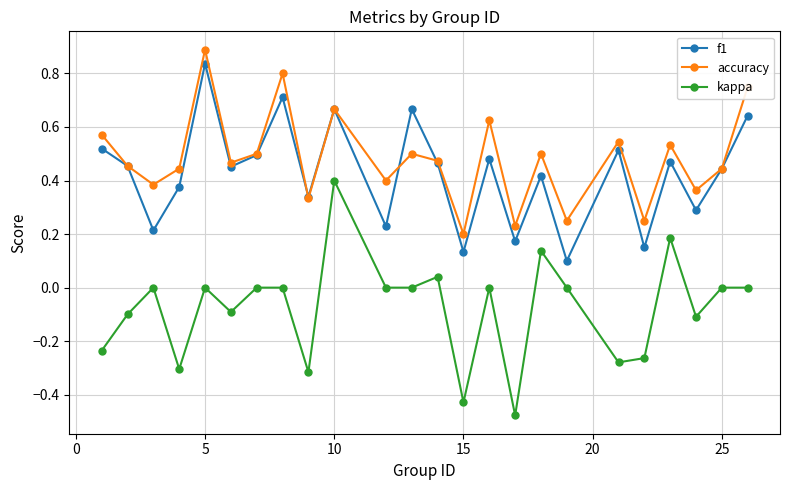

Does the chart have visible grid lines?

Yes